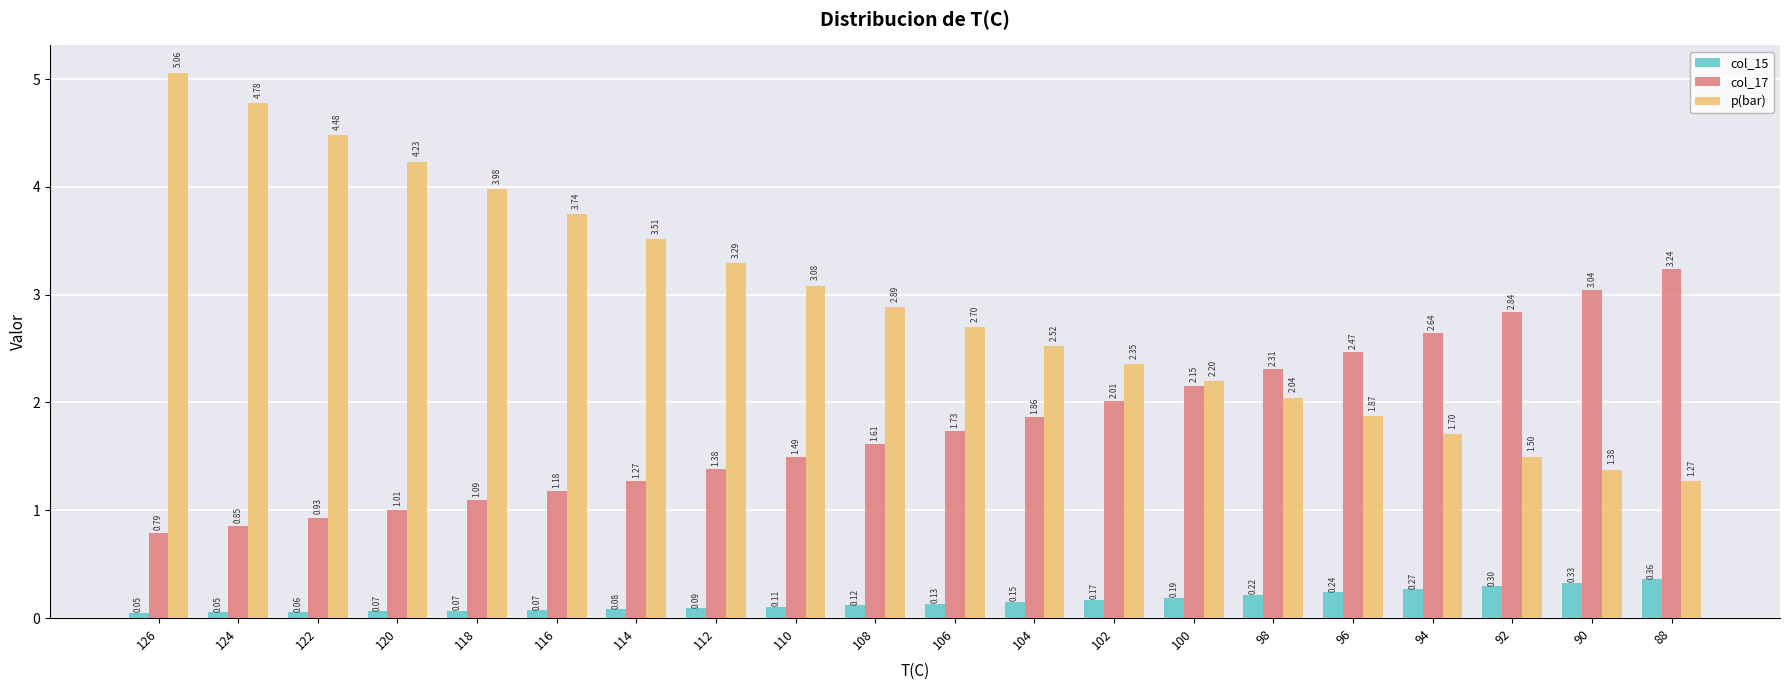

List the series in order of their overall mean, lowest first.

col_15, col_17, p(bar)